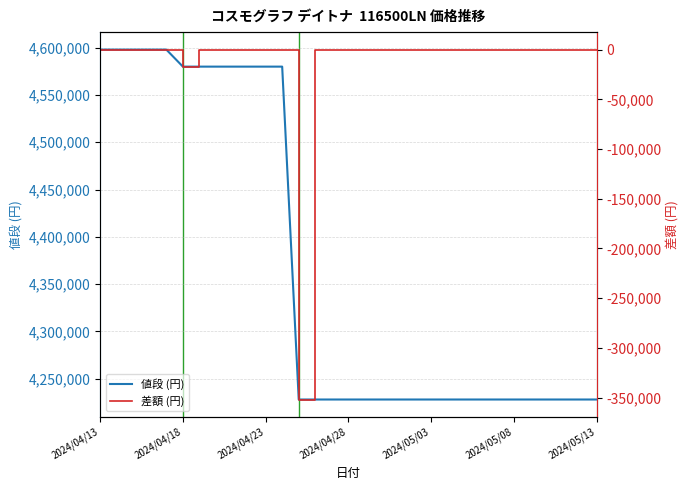

What is the minimum value for 値段 (円)?

4228000